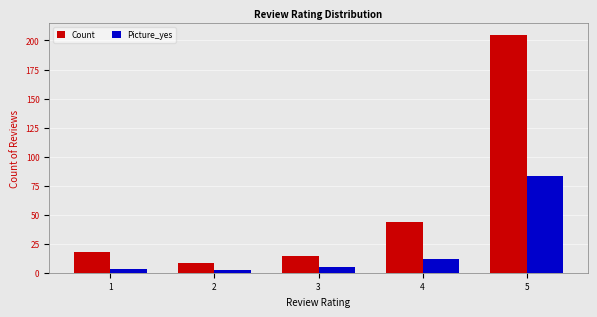

Does the chart contain stacked bars?

No